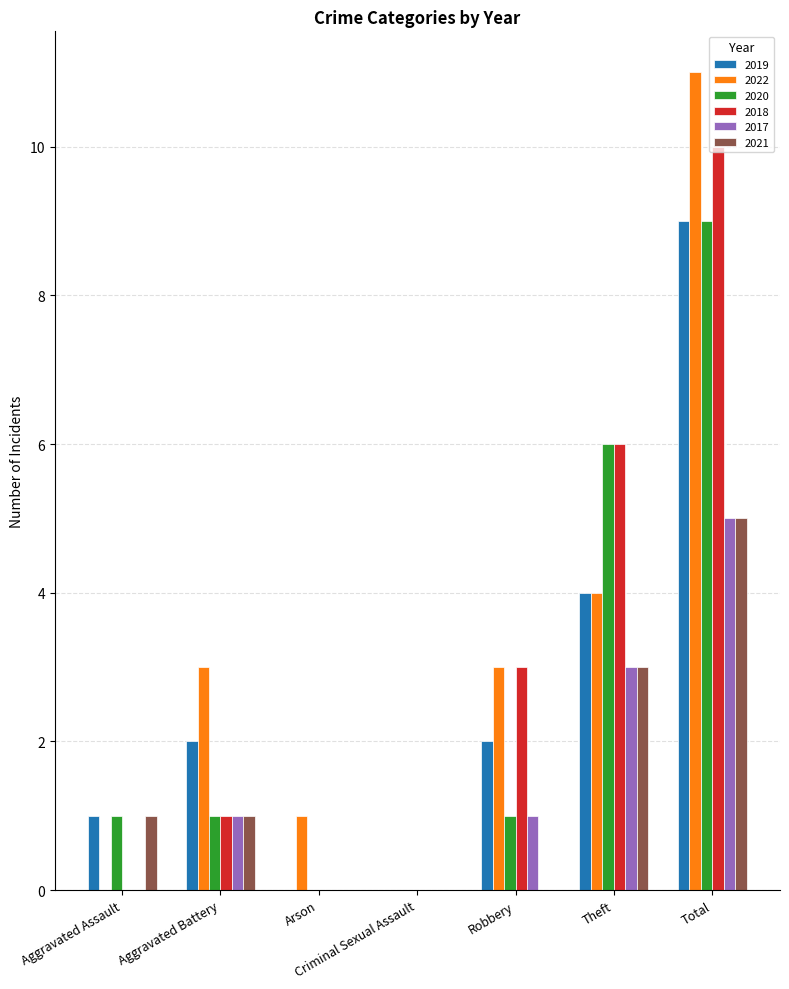

The value of 2020 at Aggravated Battery is 2. True or false?

False